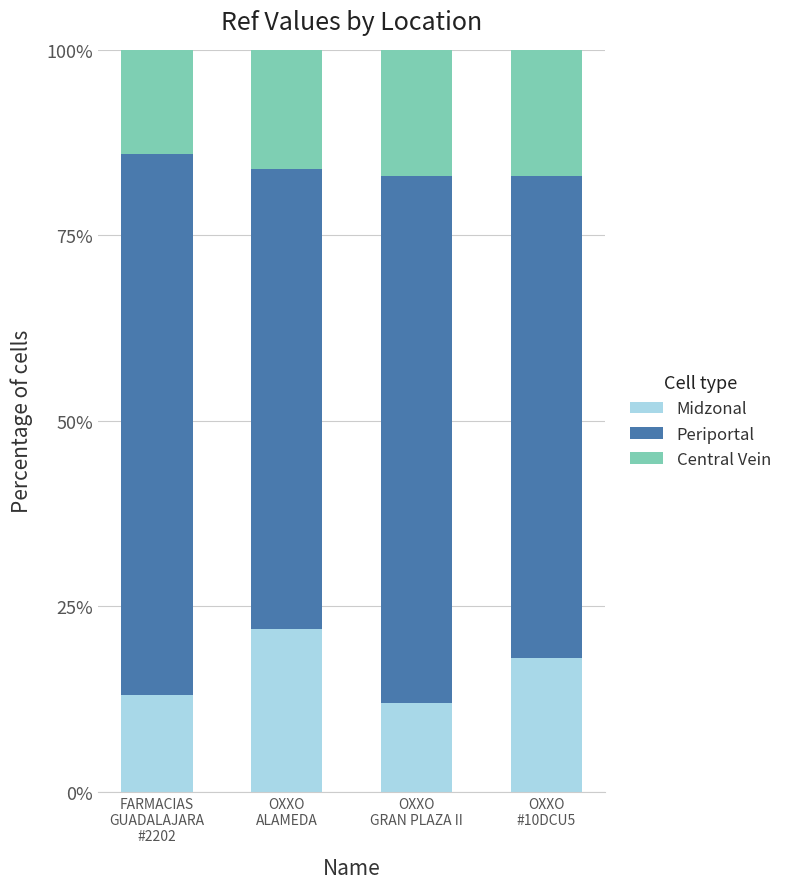

Is it true that Midzonal equals 0.1 at FARMACIAS
GUADALAJARA
#2202?

True